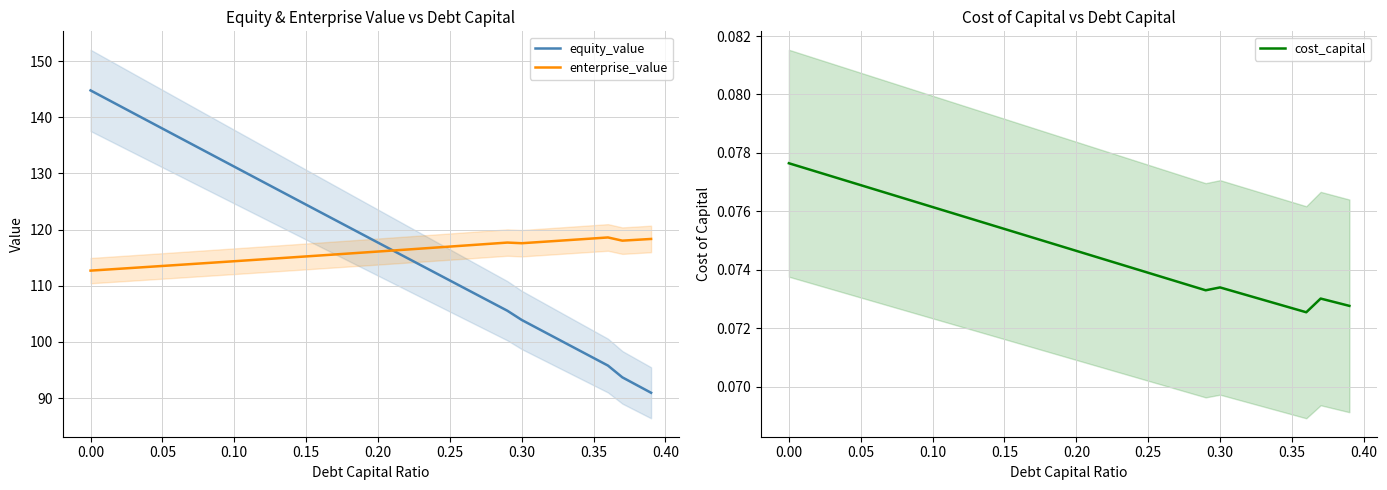

Reading right to left, what are all the values shown in this chart?

equity_value: 90.9	92.3	93.7	95.8	97.1	98.5	99.8	101.2	102.6	103.9	105.6	106.9	108.2	109.6	110.9	112.3	113.6	115.0	116.3	117.7	119.0	120.4	121.7	123.1	124.4	125.8	127.2	128.5	129.9	131.2	132.6	133.9	135.3	136.6	138.0	139.4	140.7	142.1	143.4	144.8
enterprise_value: 118.3	118.2	118.0	118.6	118.4	118.3	118.1	117.9	117.8	117.6	117.7	117.5	117.3	117.2	117.0	116.8	116.6	116.5	116.3	116.1	115.9	115.8	115.6	115.4	115.2	115.1	114.9	114.7	114.5	114.4	114.2	114.0	113.9	113.7	113.5	113.4	113.2	113.0	112.9	112.7
cost_capital: 0.1	0.1	0.1	0.1	0.1	0.1	0.1	0.1	0.1	0.1	0.1	0.1	0.1	0.1	0.1	0.1	0.1	0.1	0.1	0.1	0.1	0.1	0.1	0.1	0.1	0.1	0.1	0.1	0.1	0.1	0.1	0.1	0.1	0.1	0.1	0.1	0.1	0.1	0.1	0.1